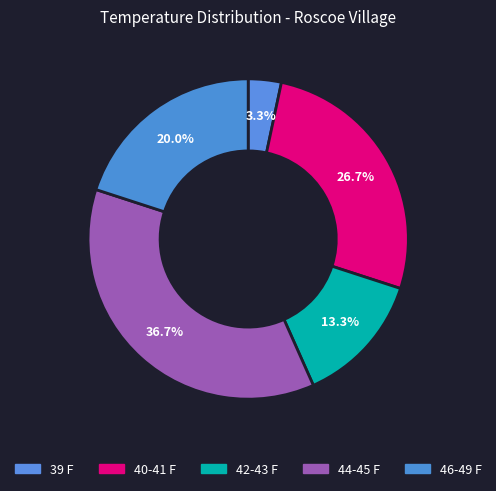

Count the number of slices in the pie.

5